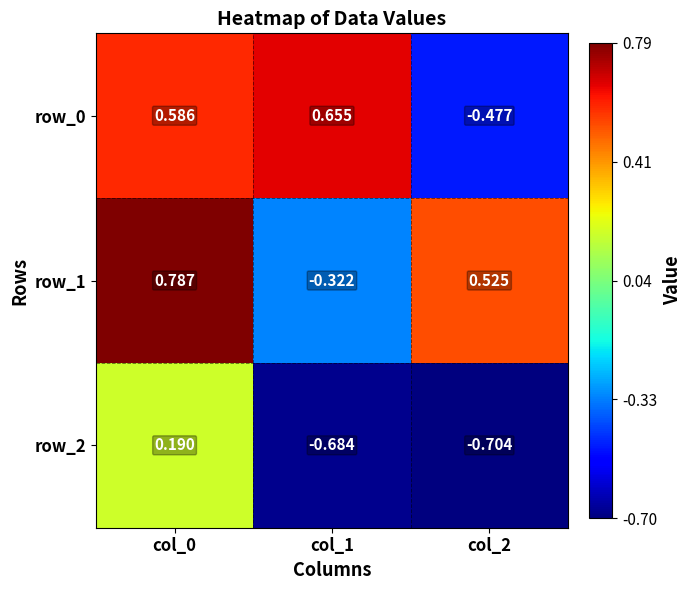

Is the value of row_1 at col_2 greater than the value of row_0 at col_0?

No